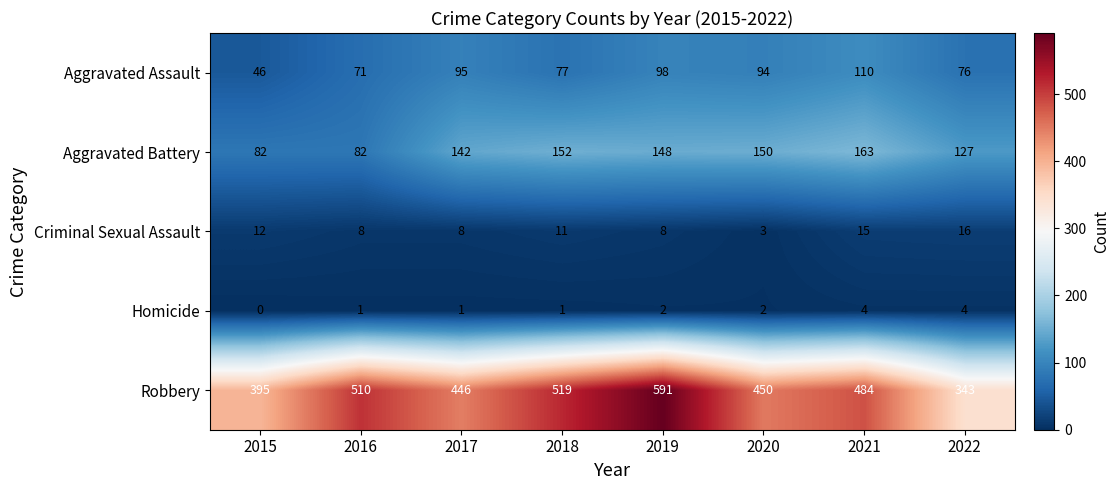

What is the difference between the second highest and second lowest values in the Robbery series?

124